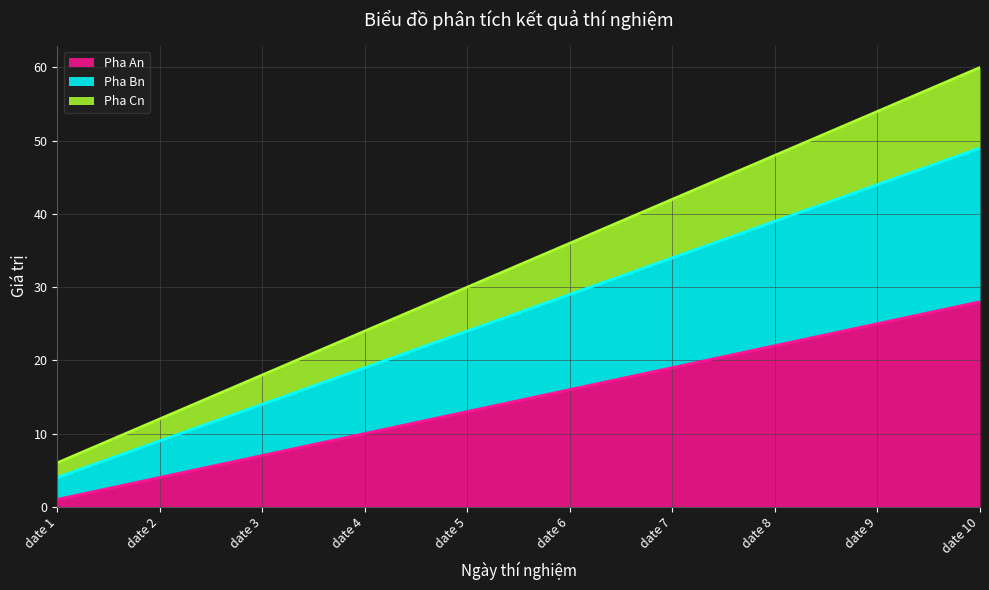

What is the sum of all Pha An values?

145